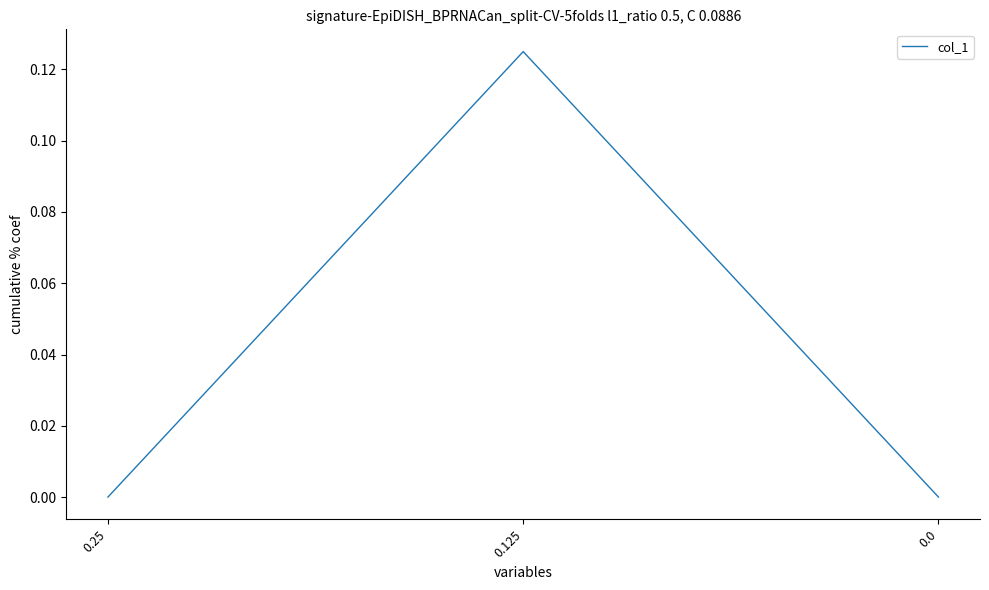

Which label corresponds to the largest value in the chart?

0.125